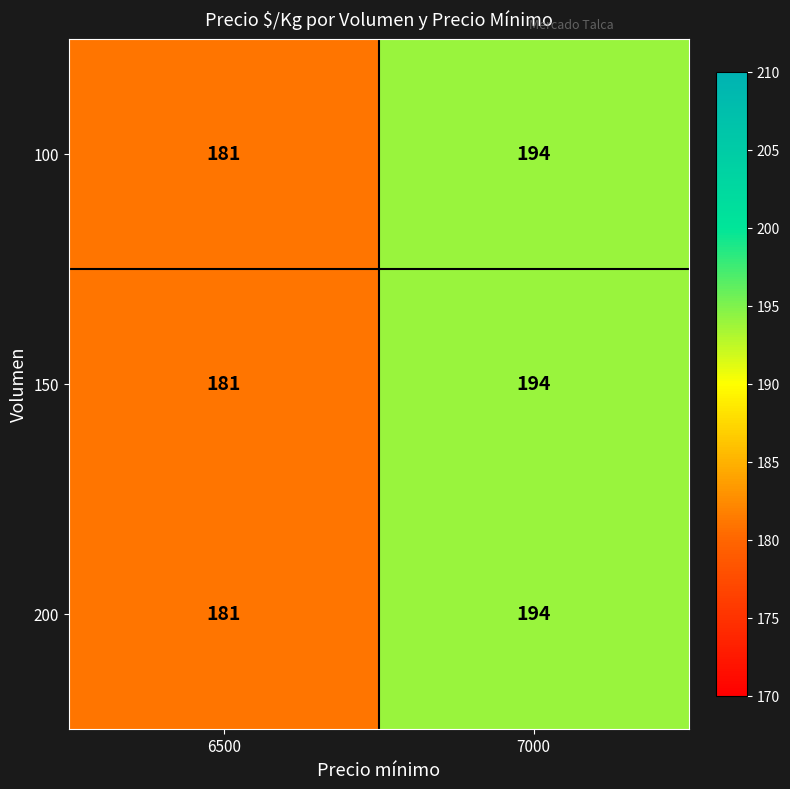

Reading right to left, what are all the values shown in this chart?

100: 7000=194	6500=181
150: 7000=194	6500=181
200: 7000=194	6500=181